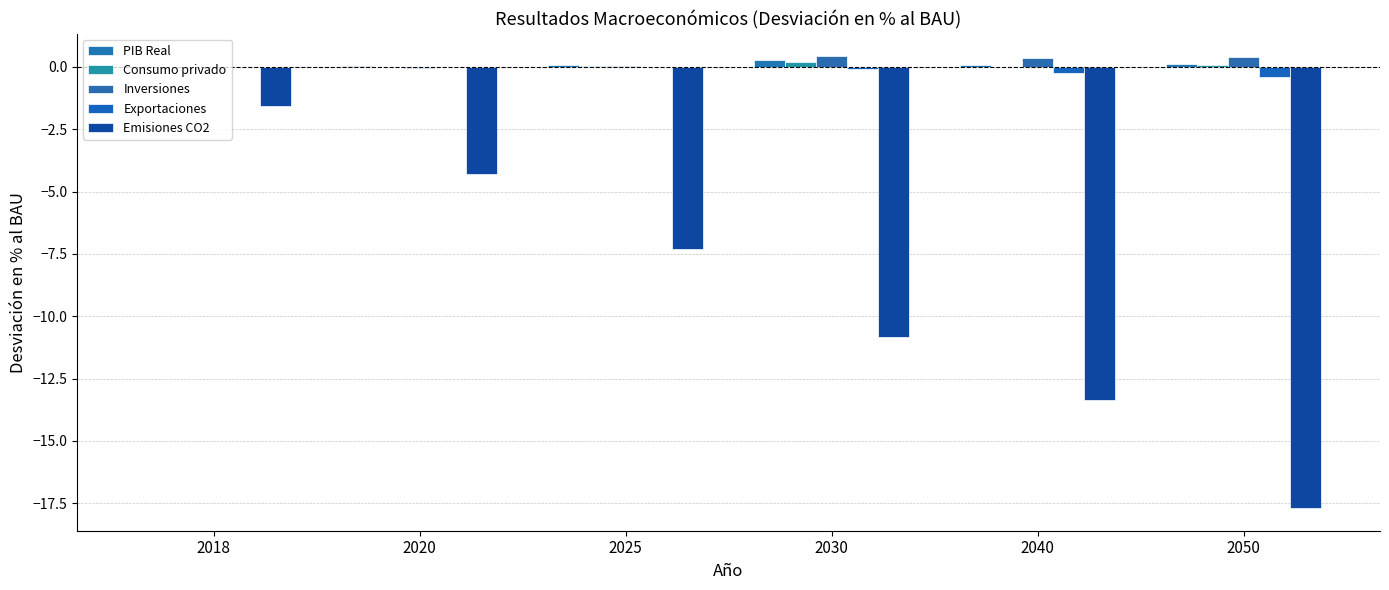

Reading right to left, transcribe all the data shown in this chart.

PIB Real: 2050=0.1	2040=0.1	2030=0.3	2025=0.1	2020=0.0	2018=0.0
Consumo privado: 2050=0.1	2040=-0.0	2030=0.2	2025=0.0	2020=0.0	2018=0.0
Inversiones: 2050=0.4	2040=0.3	2030=0.4	2025=0.0	2020=-0.0	2018=-0.0
Exportaciones: 2050=-0.4	2040=-0.3	2030=-0.1	2025=-0.0	2020=0.0	2018=0.0
Emisiones CO2: 2050=-17.7	2040=-13.4	2030=-10.8	2025=-7.3	2020=-4.3	2018=-1.6